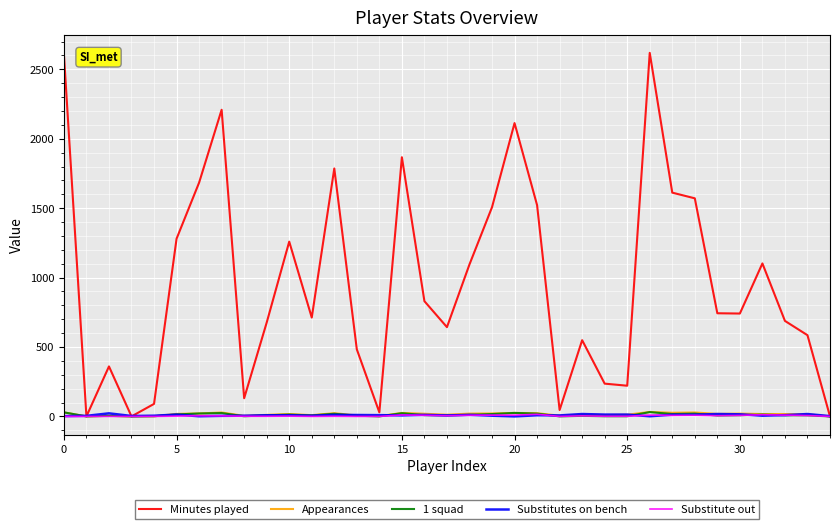

Which series has the largest range (max minus min)?

Minutes played